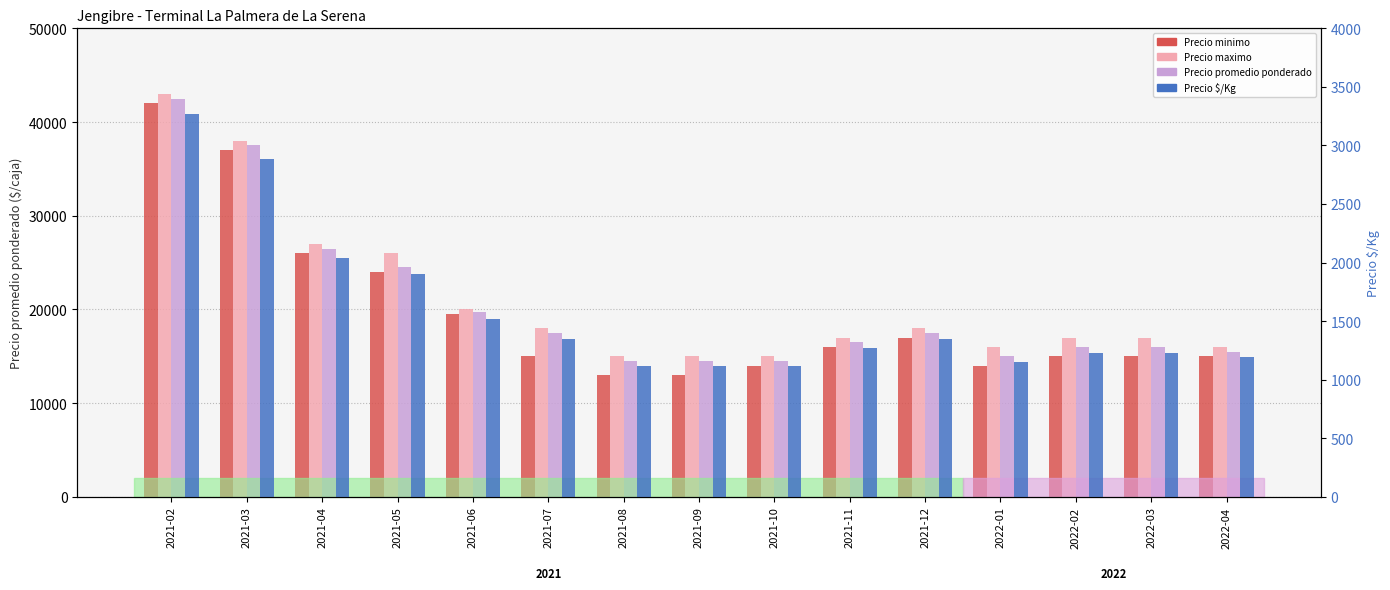

The value of Precio $/Kg at 2021-07 is 1965. True or false?

False